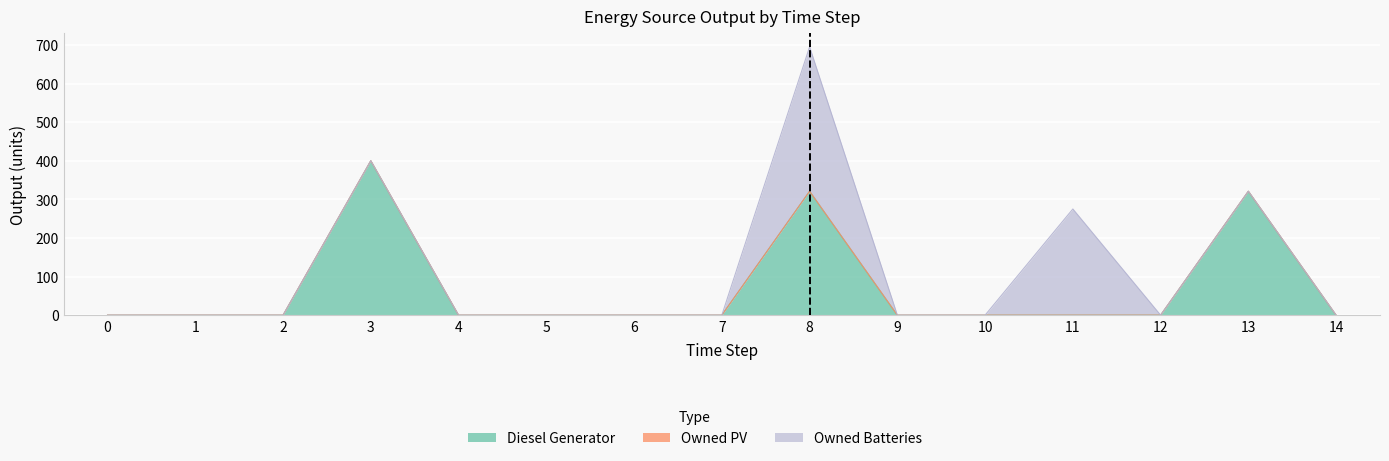

Reading right to left, transcribe all the data shown in this chart.

Diesel Generator: 0	321	0	0	0	0	321	0	0	0	0	400	0	0	0
Owned PV: 0	0	0	0	0	0	0	0	0	0	0	0	0	0	0
Owned Batteries: 0	0	0	275	0	0	374	0	0	0	0	0	0	0	0